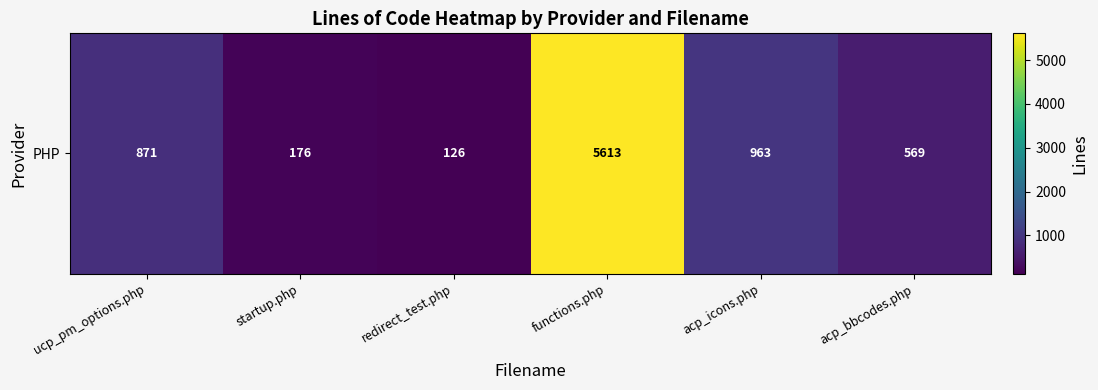

What is the minimum value shown in the chart?

126